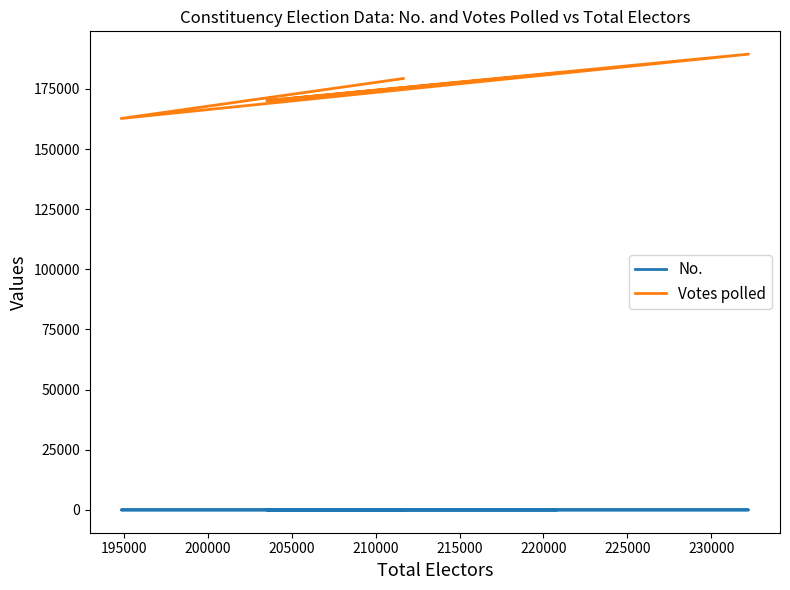

Read the No. value at 205000.

4